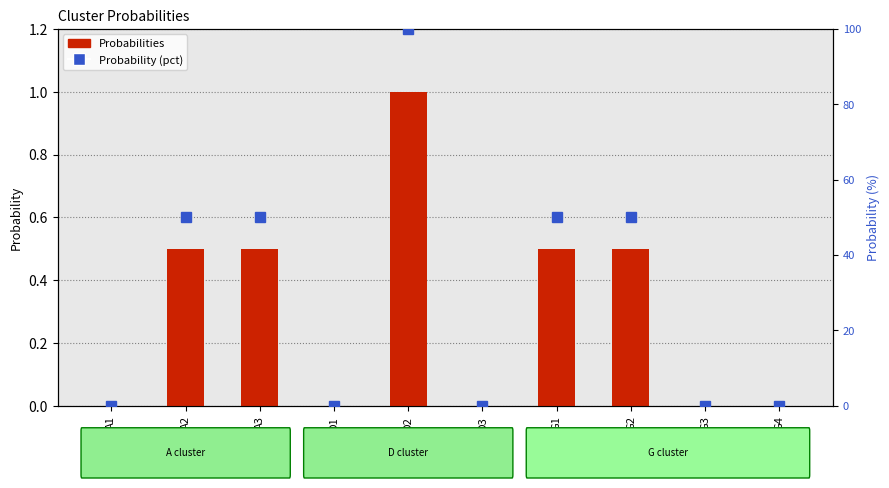

What is the label of the 5th bar from the right?

D3